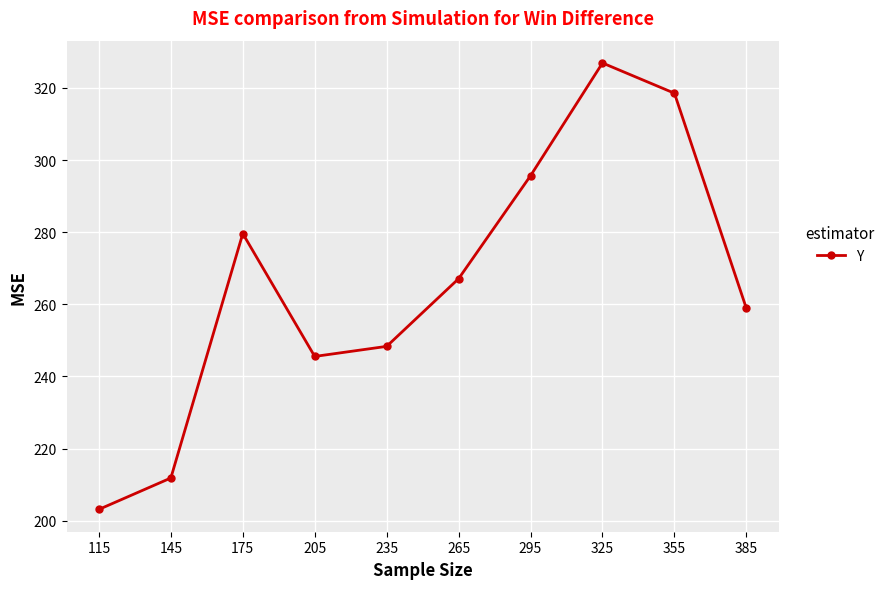

At which label does the data first exceed 267?

175